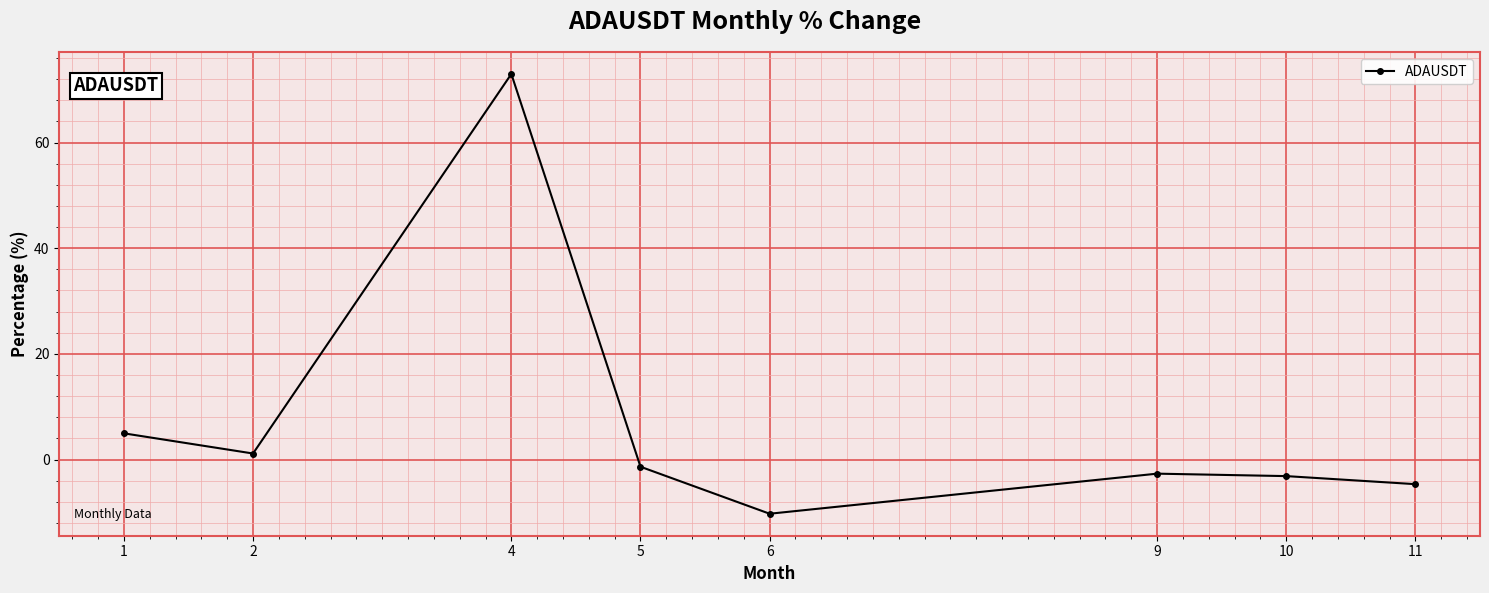

Is this an area chart (filled region under the line)?

No